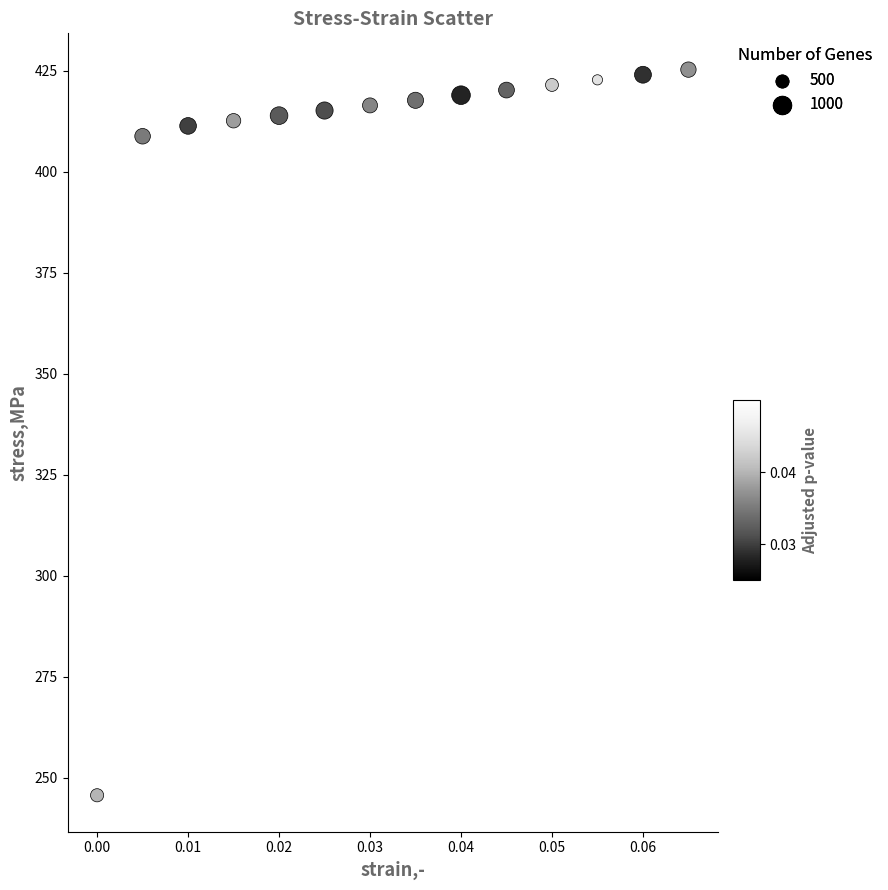

What is the range of Y values (max minus min)?

179.6